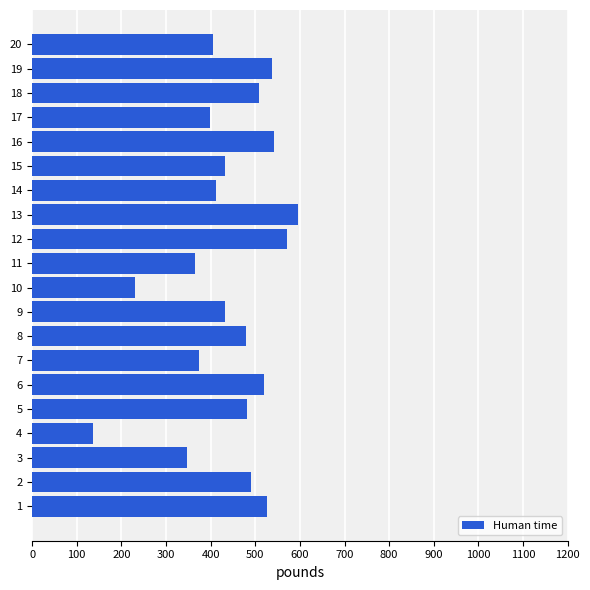

Is it true that the value at 2 is 764?

False